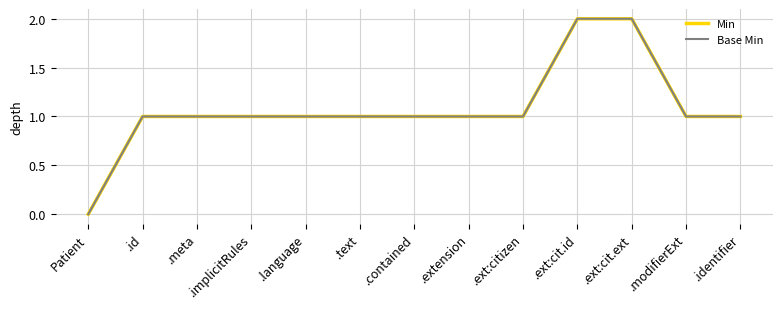

What is the total value across all series at .contained?

2